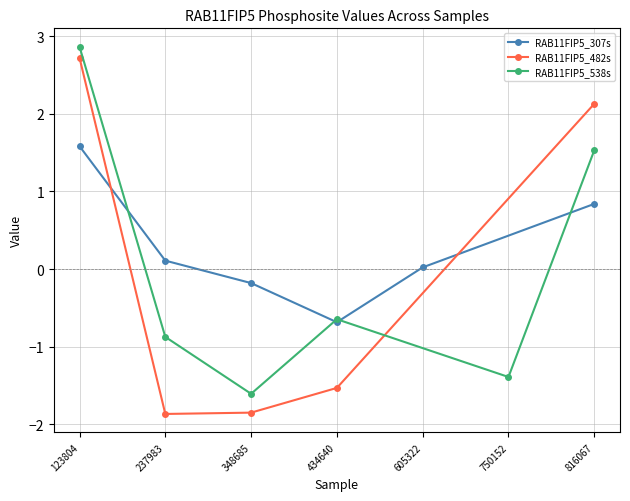

At which category is the sum across all series the highest?

123804